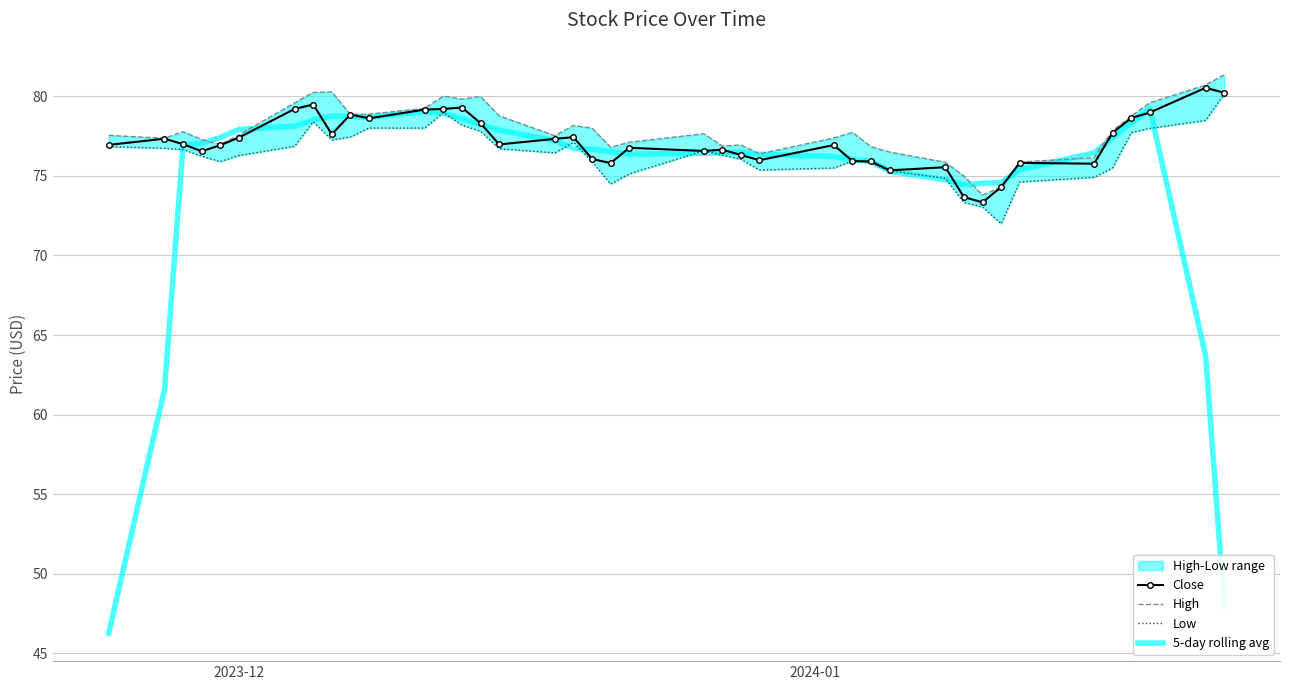

How many interior local peaks does the Close series have?

11